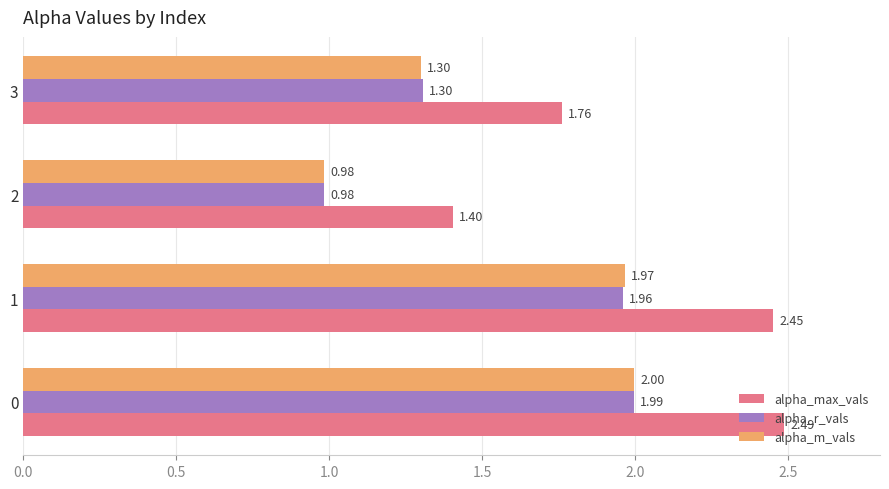

Which series has the largest total across all categories?

alpha_max_vals